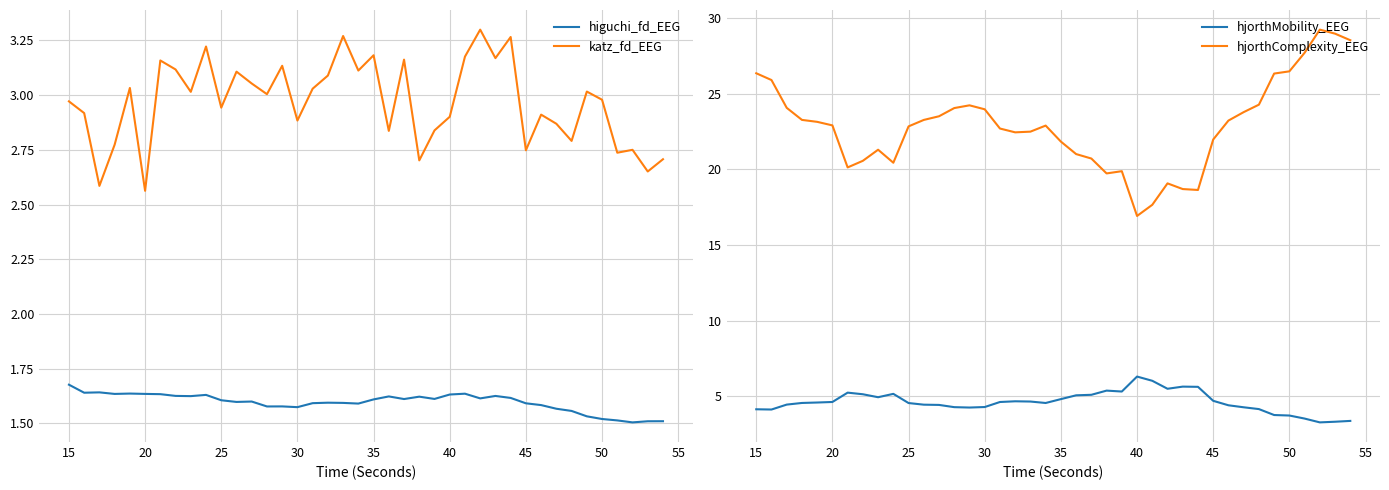

True or false: hjorthComplexity_EEG and higuchi_fd_EEG cross at least once.

False